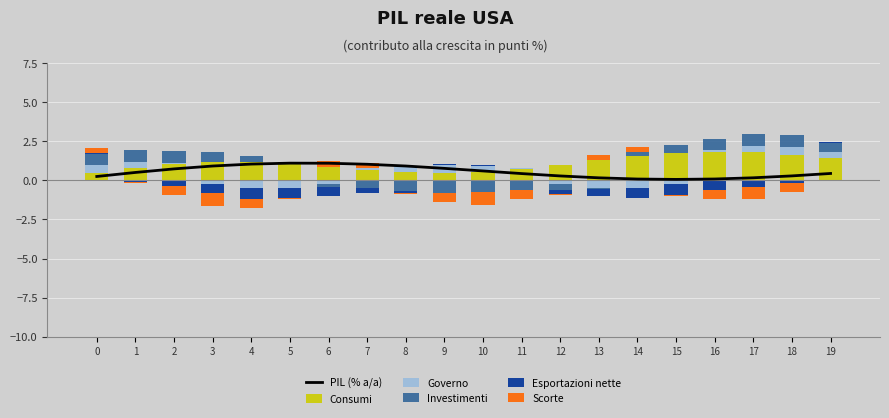

What is the total value across all series at 19?

2.9